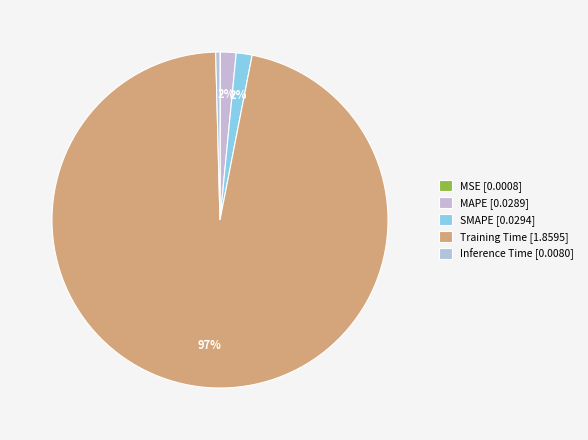

To the nearest percent, what percentage of the pie is SMAPE?

2%